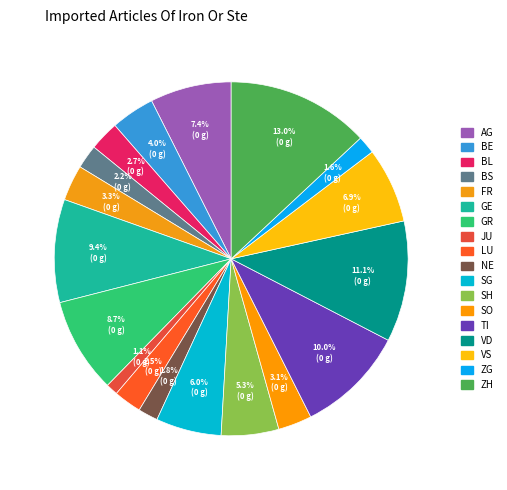

How many segments does this pie chart have?

18